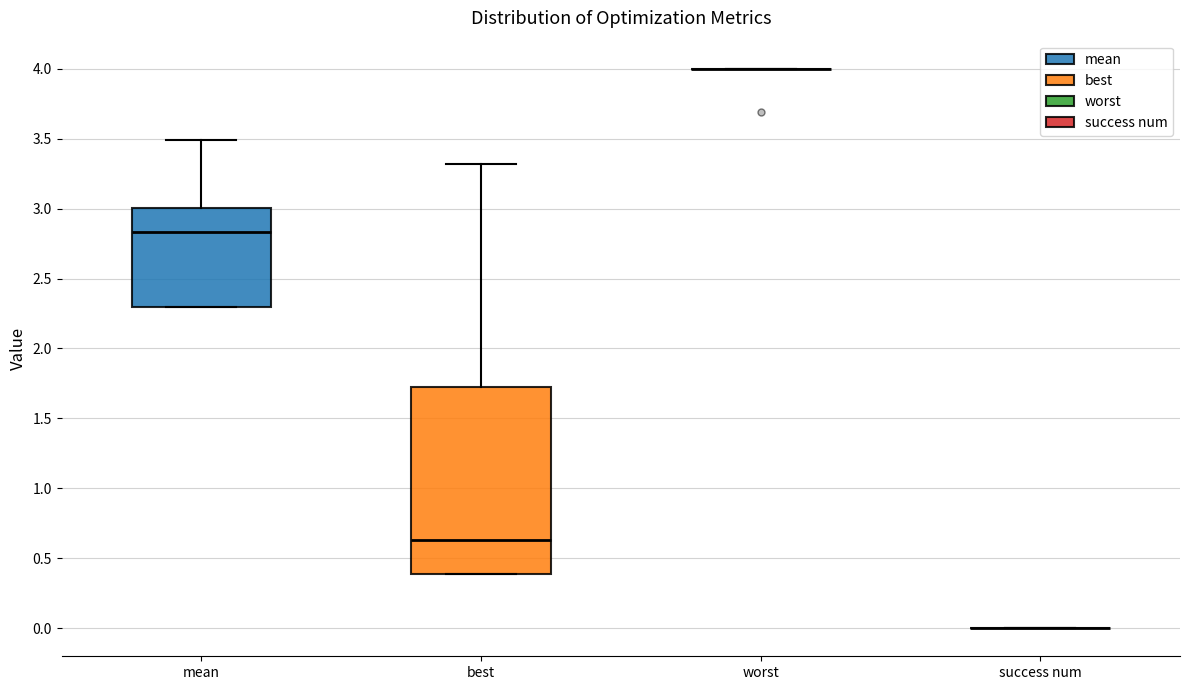

Which box is the tallest, from its lower edge to its upper edge?

best